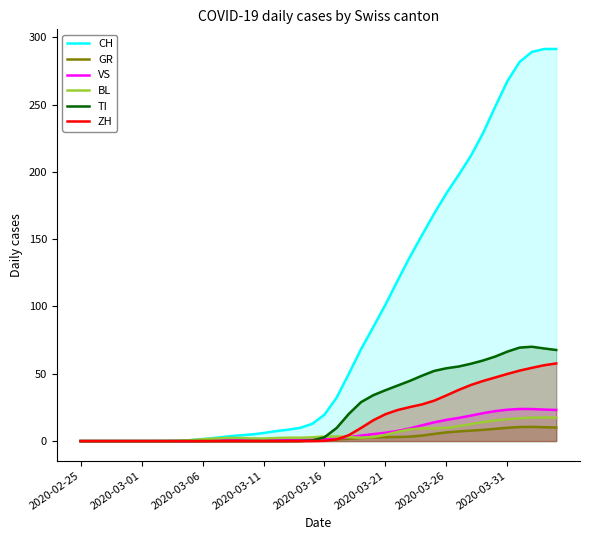

Which series has the largest range (max minus min)?

CH